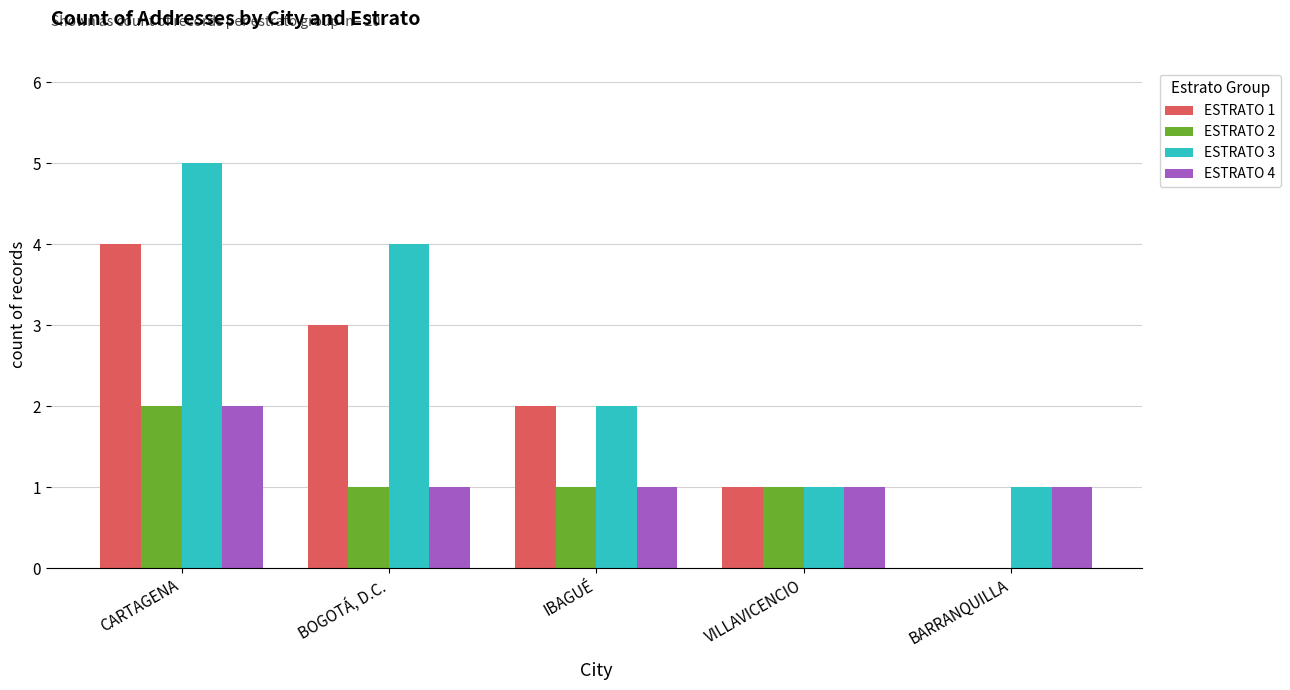

Is the value of ESTRATO 2 at CARTAGENA greater than the value of ESTRATO 3 at CARTAGENA?

No